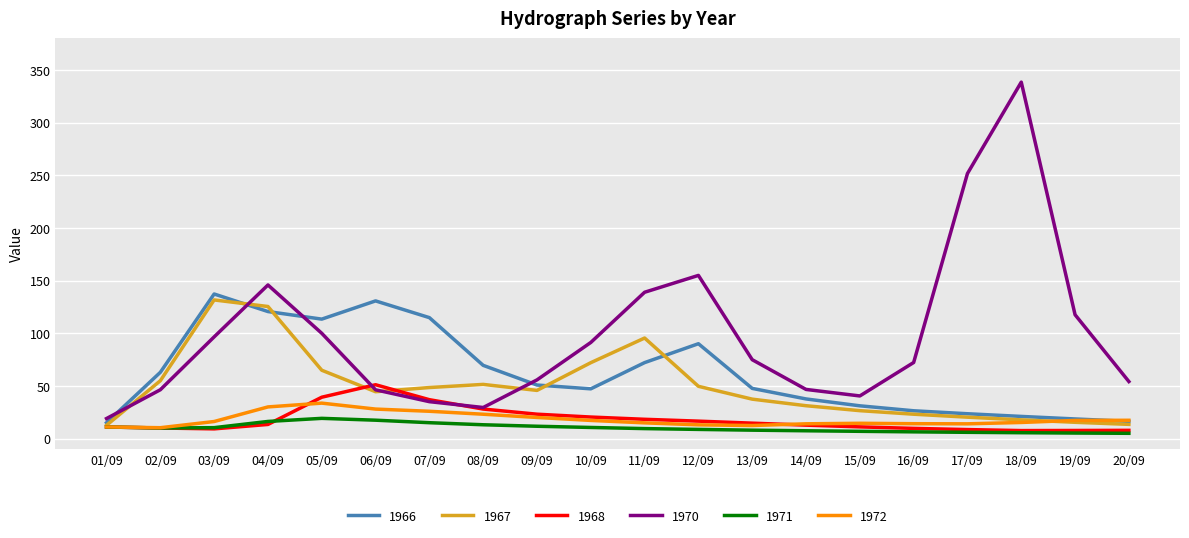

At which category does 1972 reach its first local peak?

05/09